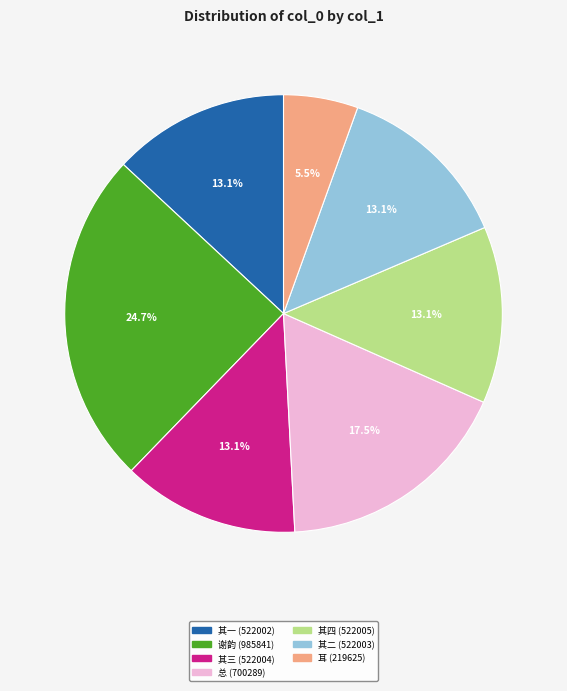

Does any single category account for the majority?

No